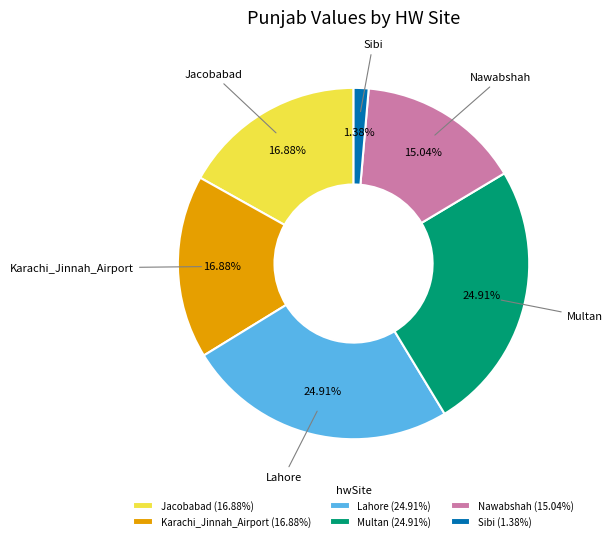

What percentage is NOT represented by Karachi_Jinnah_Airport?

83.1%